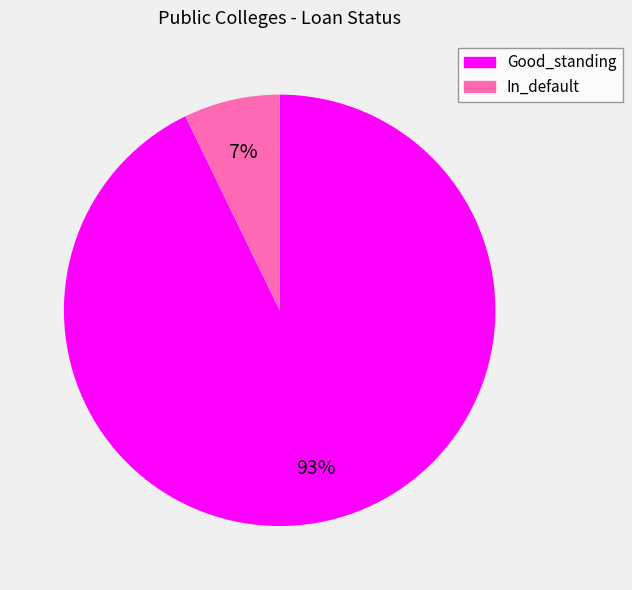

True or false: In_default accounts for 7% of the total.

True